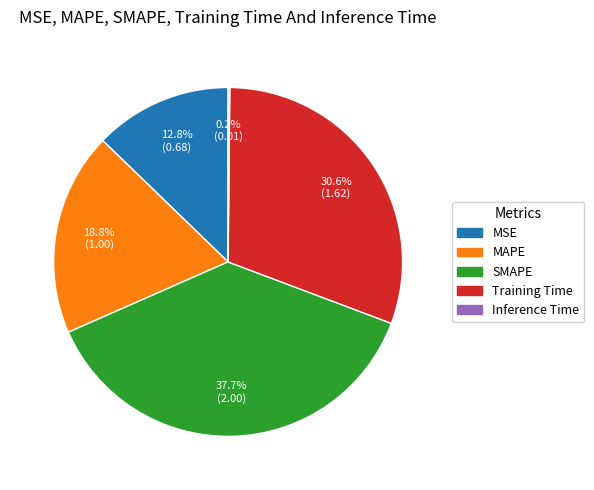

Which has a higher value, MSE or Training Time?

Training Time